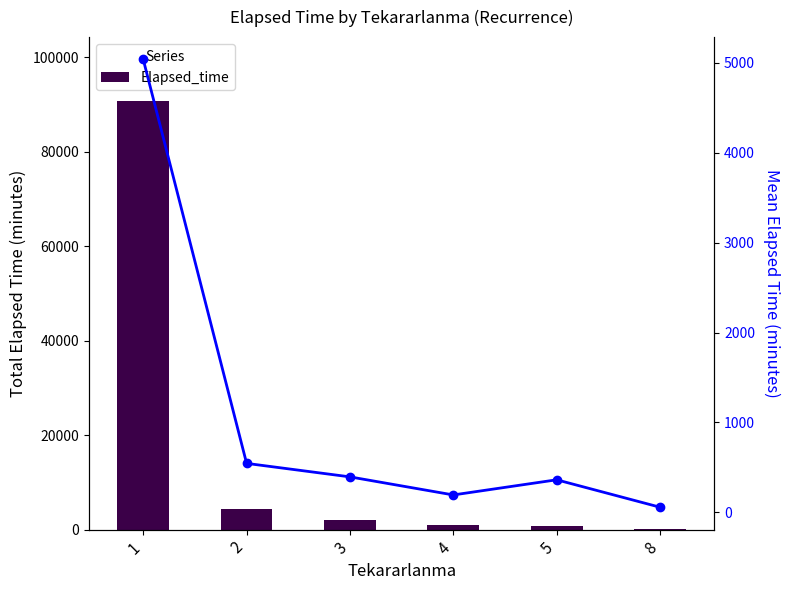

At 5, list the series in order from smallest to largest.

Mean Elapsed_time, Elapsed_time